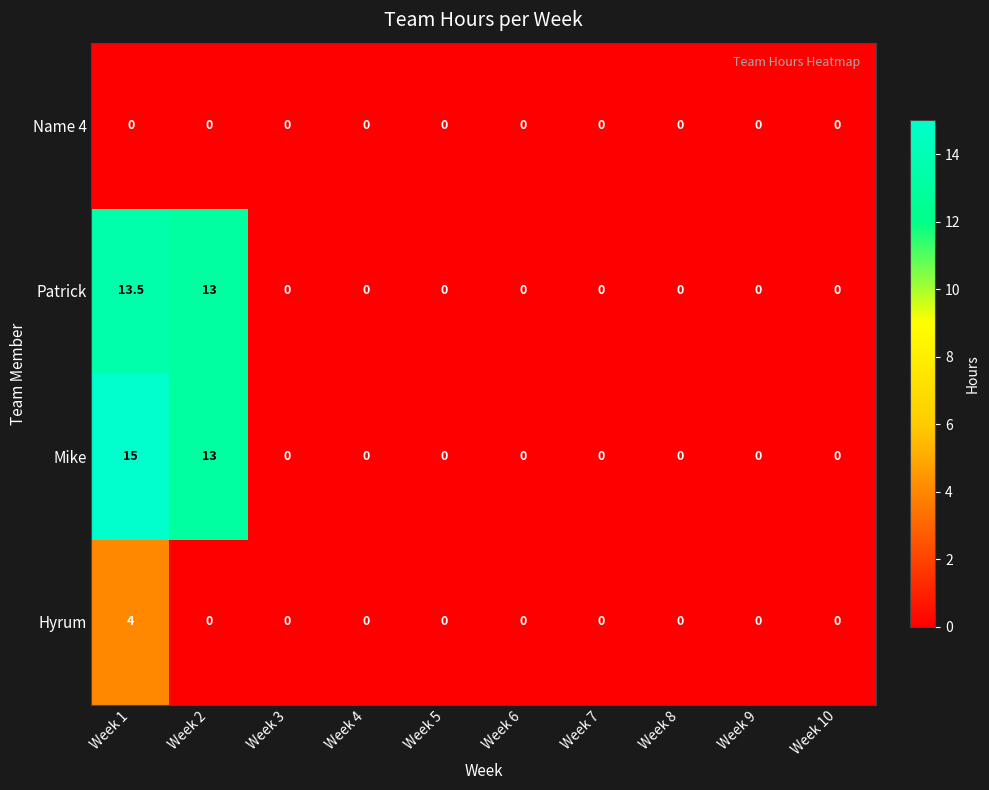

What is the total value across all series at Week 2?

26.0